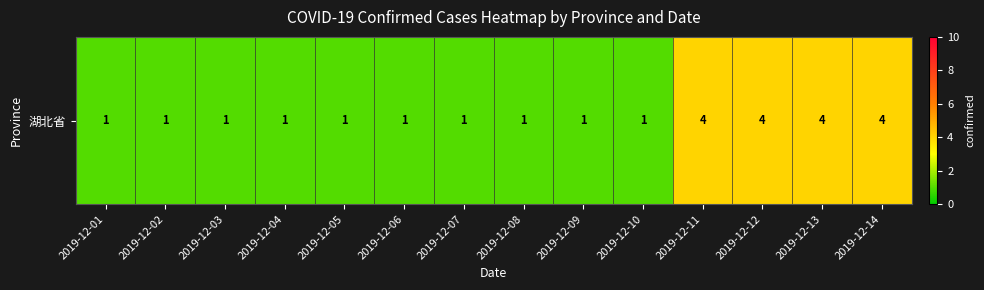

Reading left to right, extract all data points from this chart.

1	1	1	1	1	1	1	1	1	1	4	4	4	4